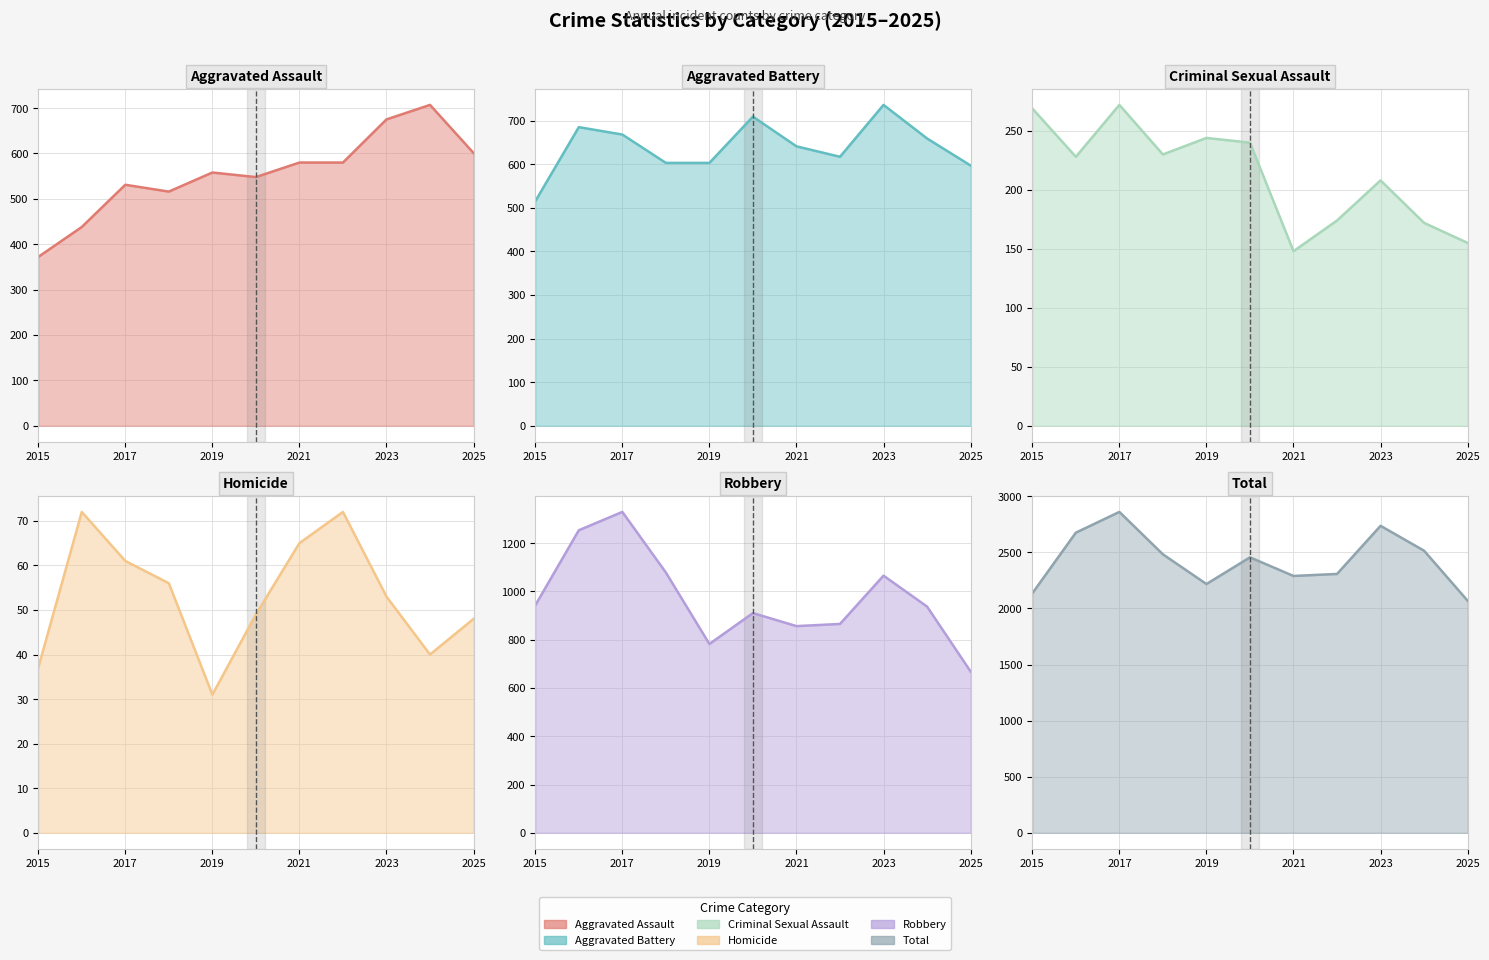

What is the maximum value for Homicide?

72